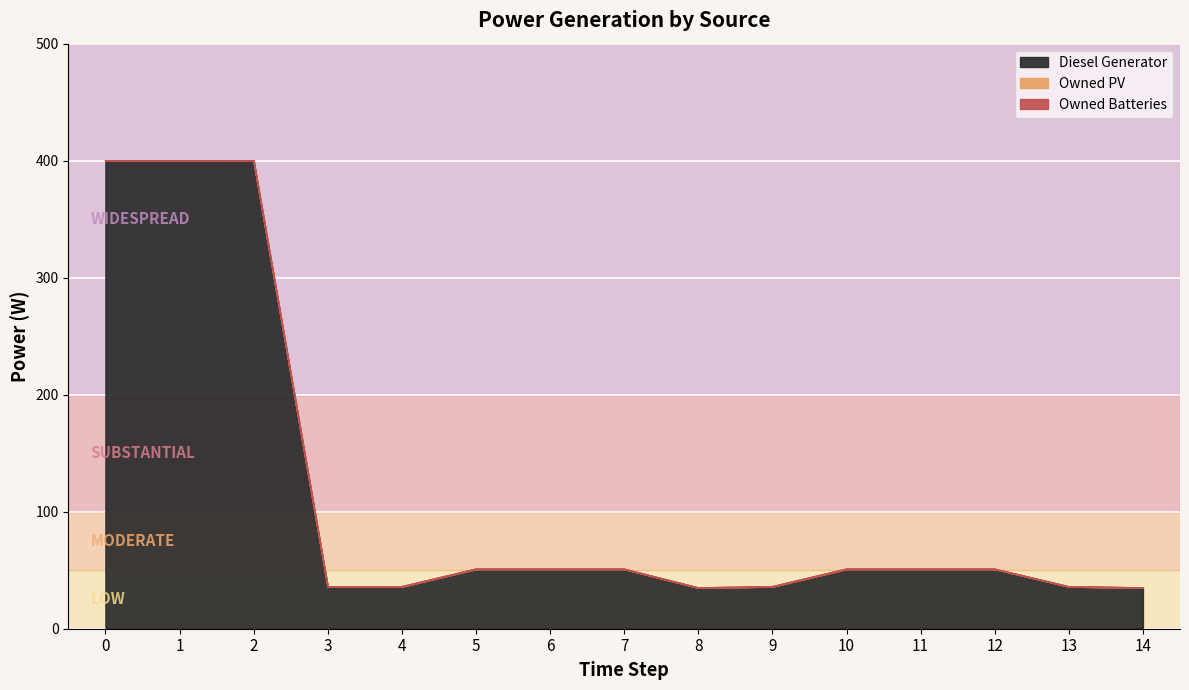

Is the value of Owned Batteries at 12 greater than the value of Owned PV at 9?

No